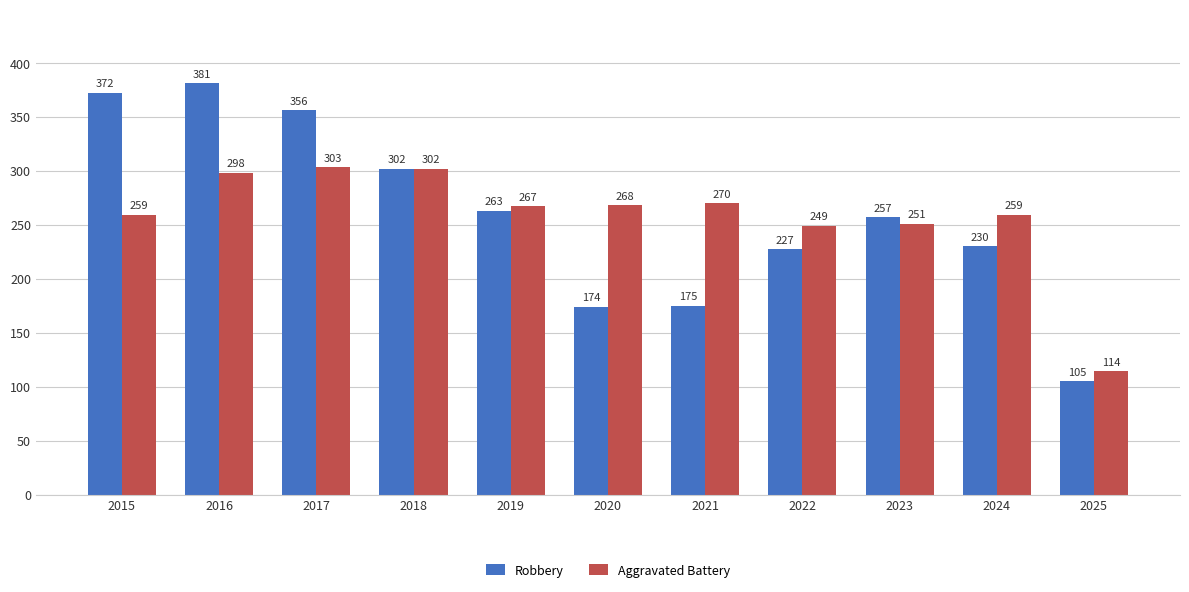

How many bars are there in each group?

2